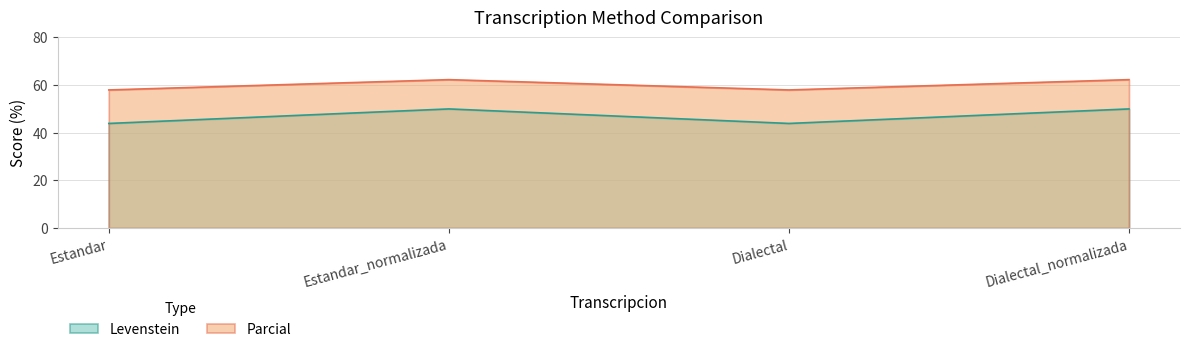

Is the value of Parcial at Estandar_normalizada greater than the value of Levenstein at Estandar_normalizada?

Yes